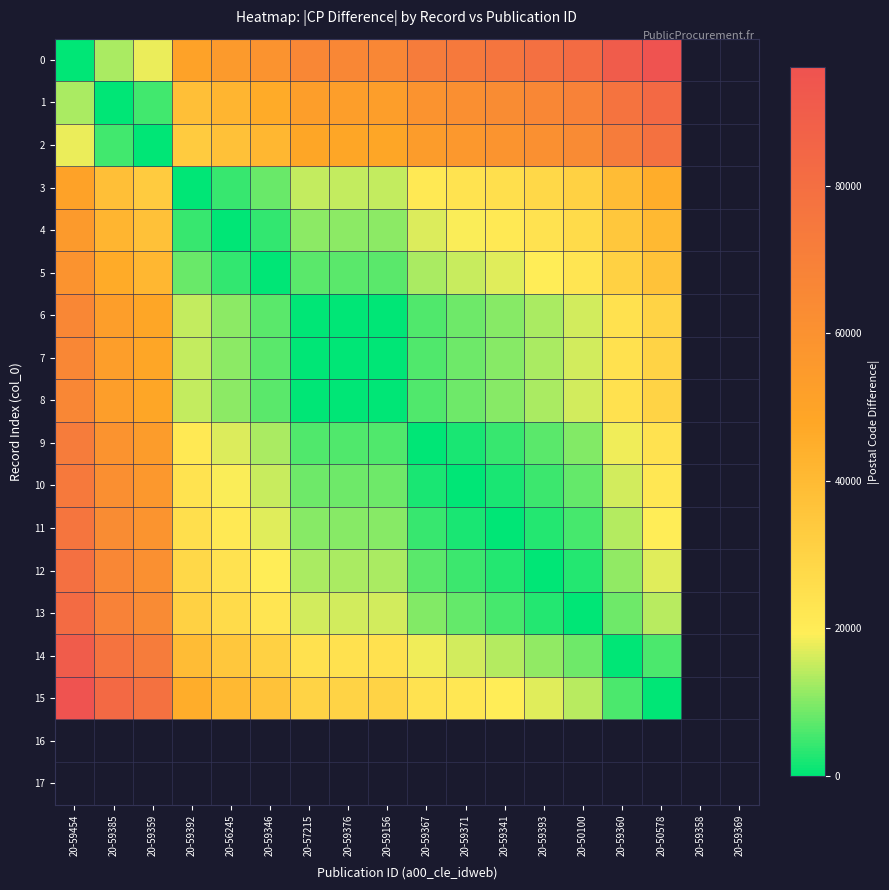

At how many categories does at least one series exceed 61515?

13